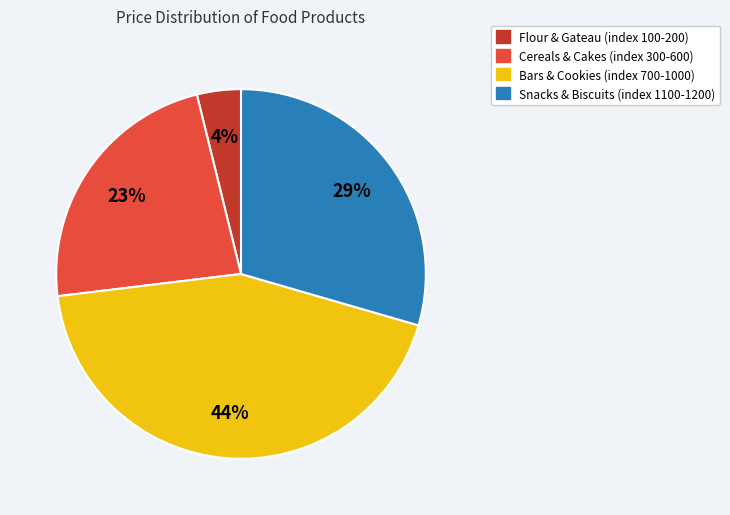

To the nearest percent, what is the average slice percentage?

25%